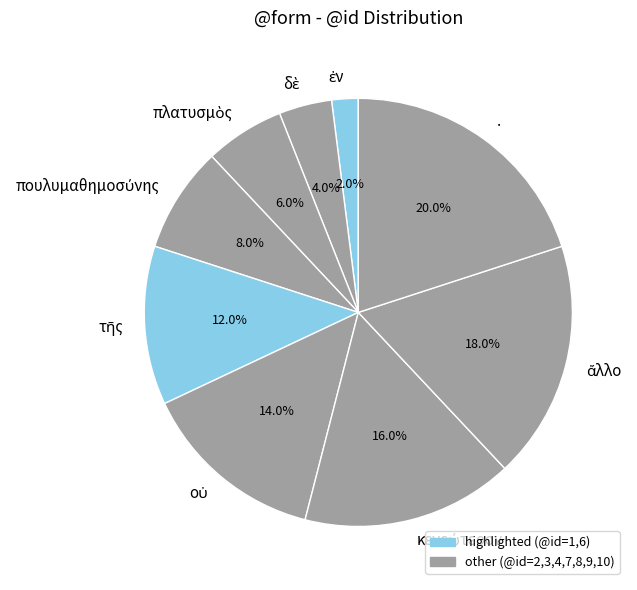

Which category has the biggest portion of the pie?

.